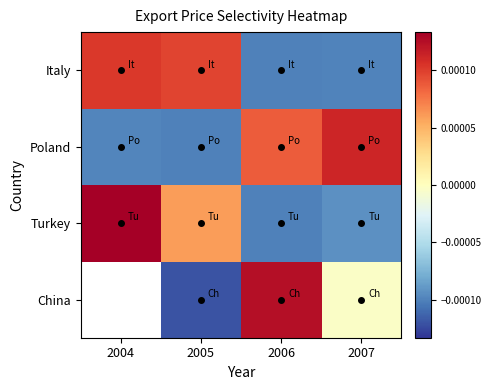

Is it true that Italy equals -0.0 at 2007?

False